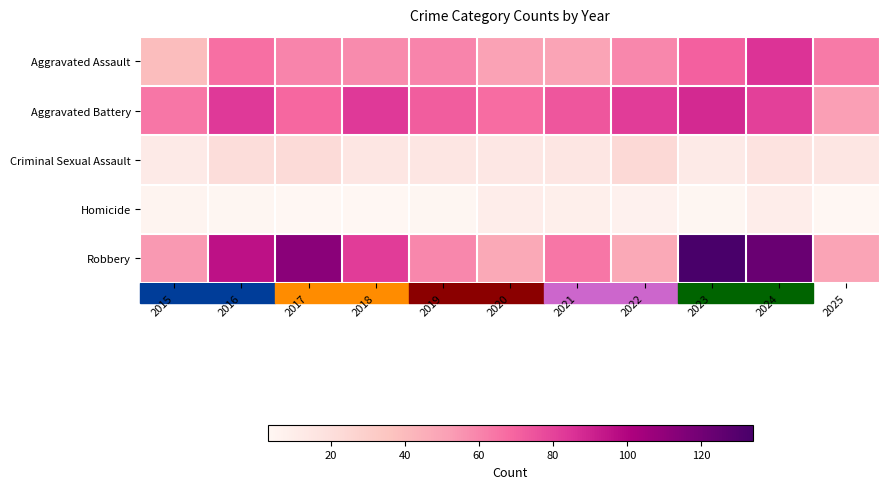

At how many categories does at least one series exceed 107?

3